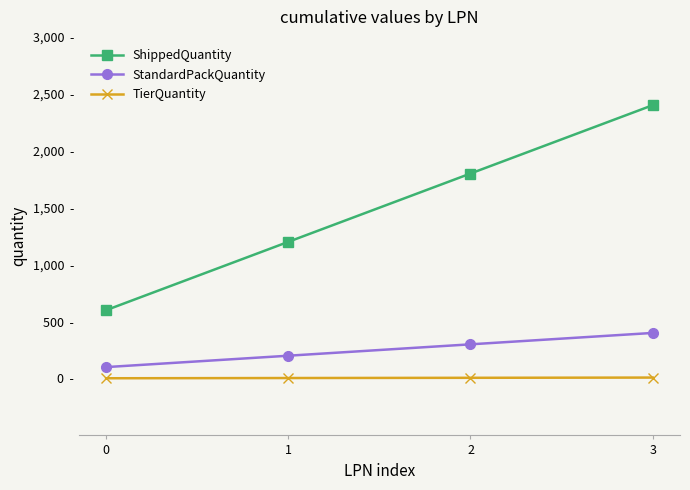

Which series has the largest total across all categories?

ShippedQuantity